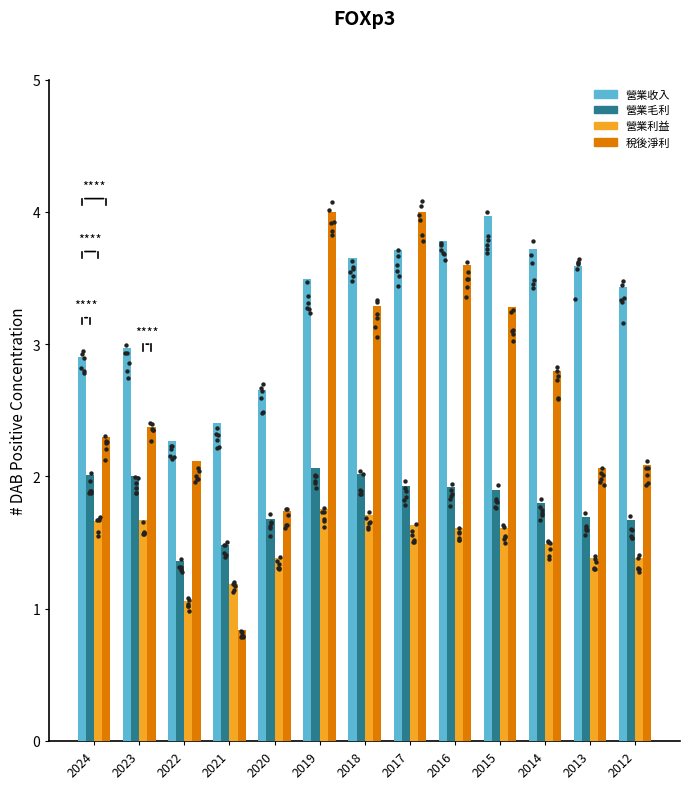

Is the value of 稅後淨利 at 2022 greater than the value of 營業毛利 at 2017?

Yes